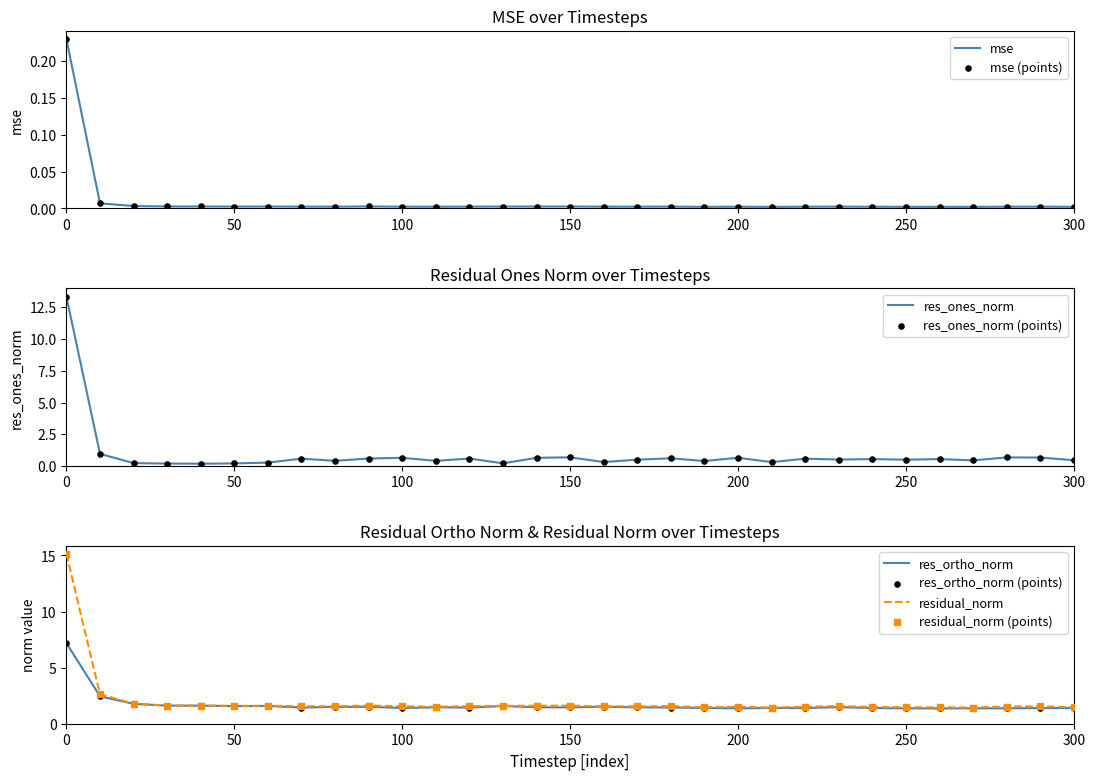

What is the total value across all series at 60?

3.5